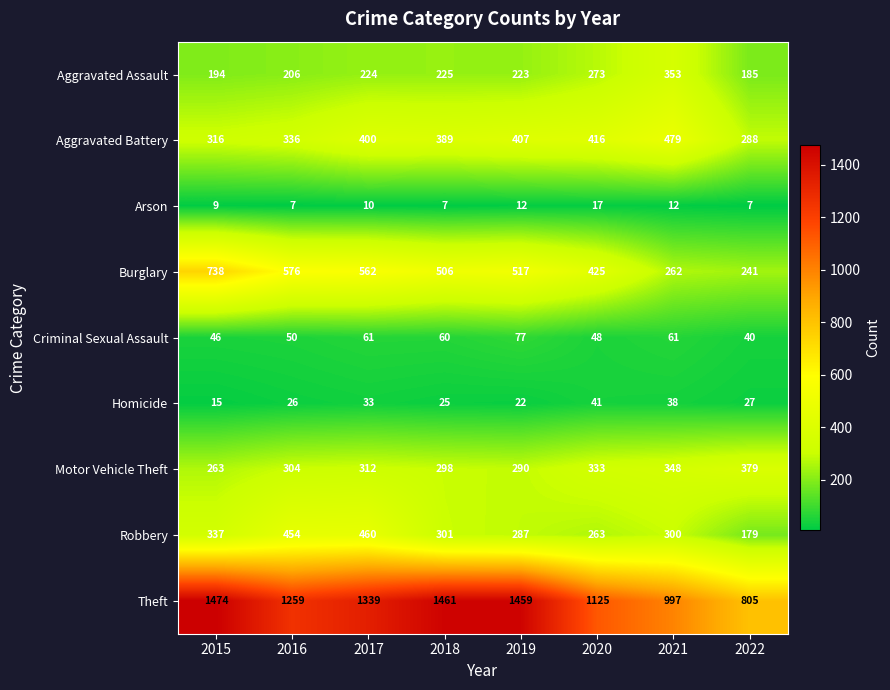

Which series has the largest total across all categories?

Theft